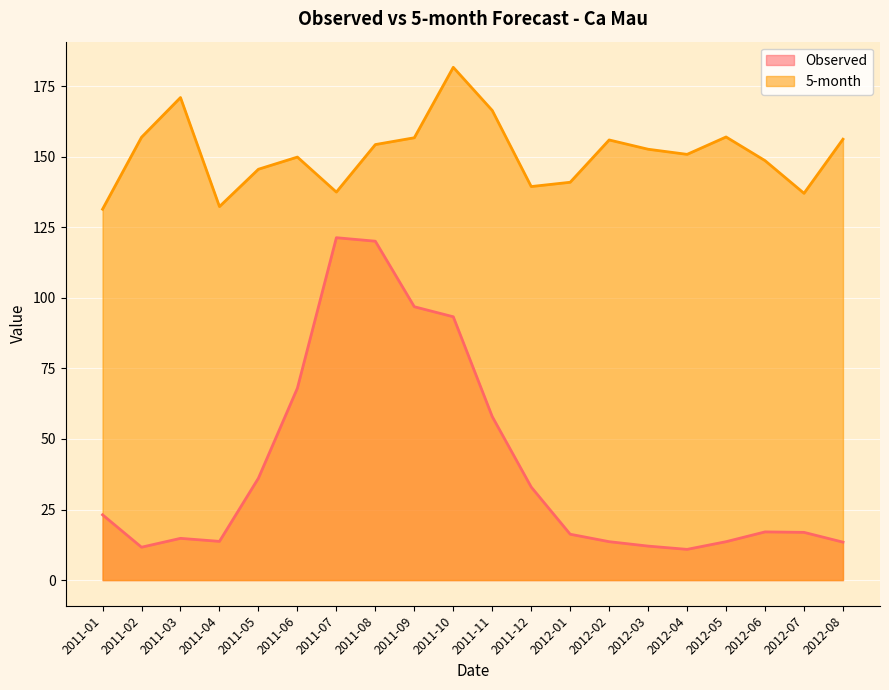

Is it true that Observed equals 19.6 at 2012-04?

False